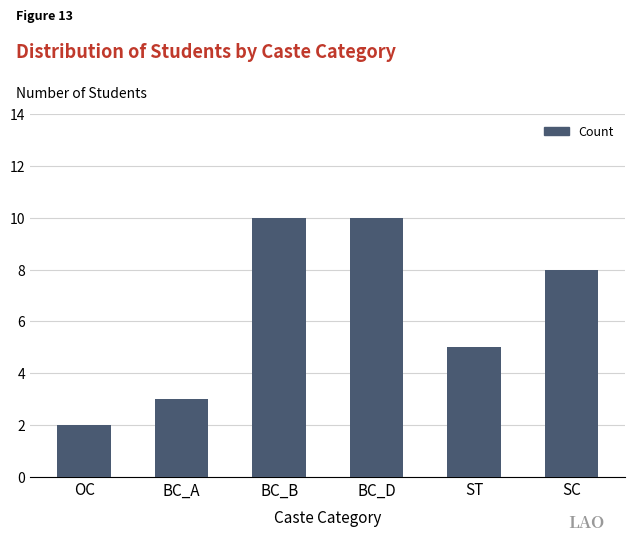

What is the smallest value displayed?

2